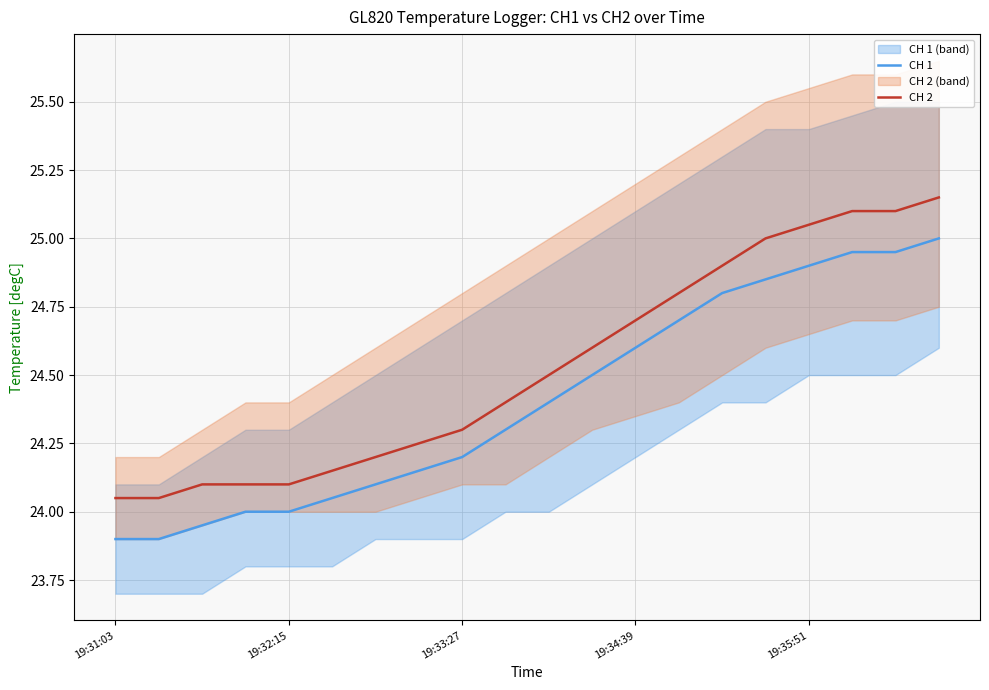

The CH 1 series shows 24.0 at 19:32:15. True or false?

True